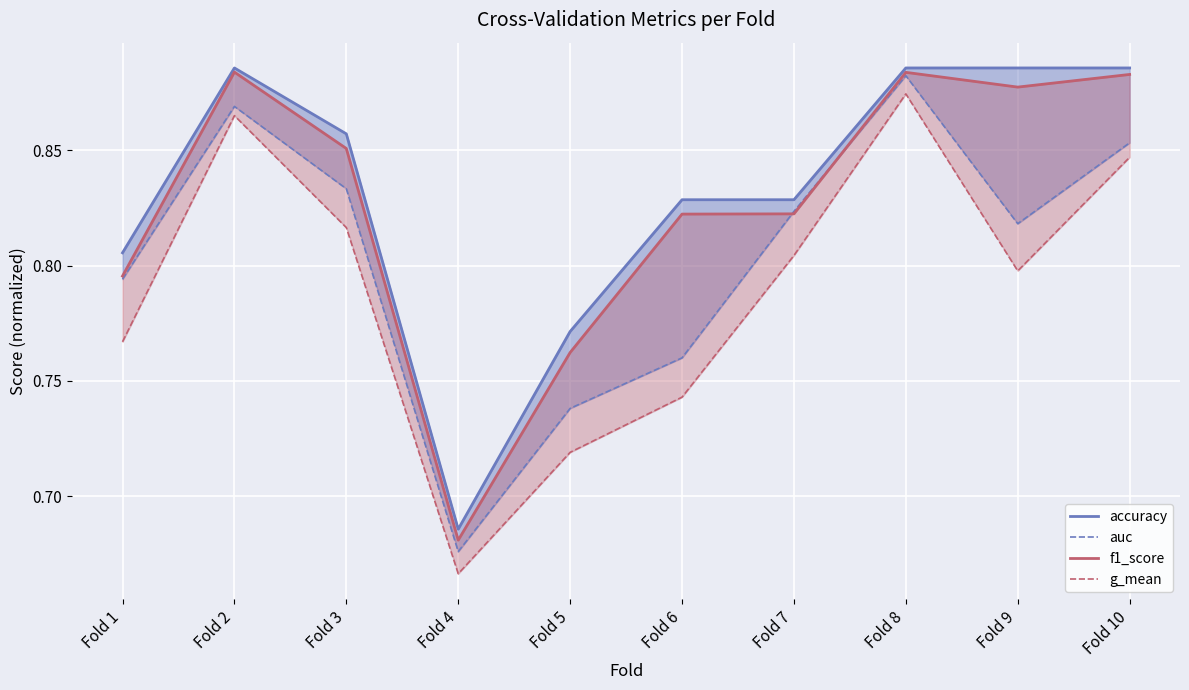

True or false: g_mean has a value of 0.9 at Fold 8.

True